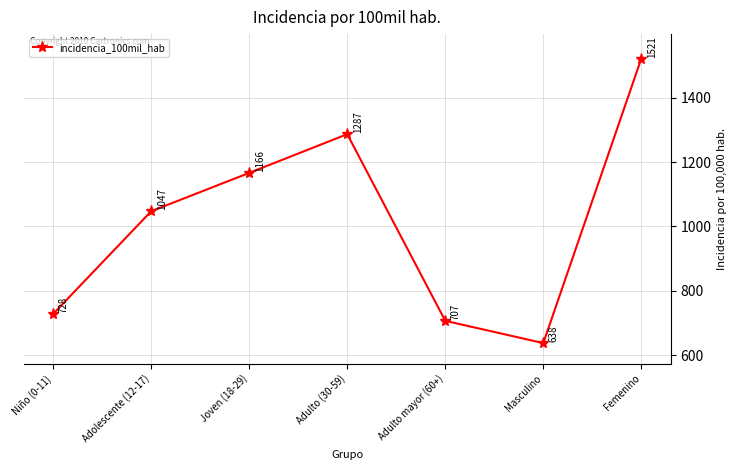

What is the difference between the maximum and second lowest values?

814.6